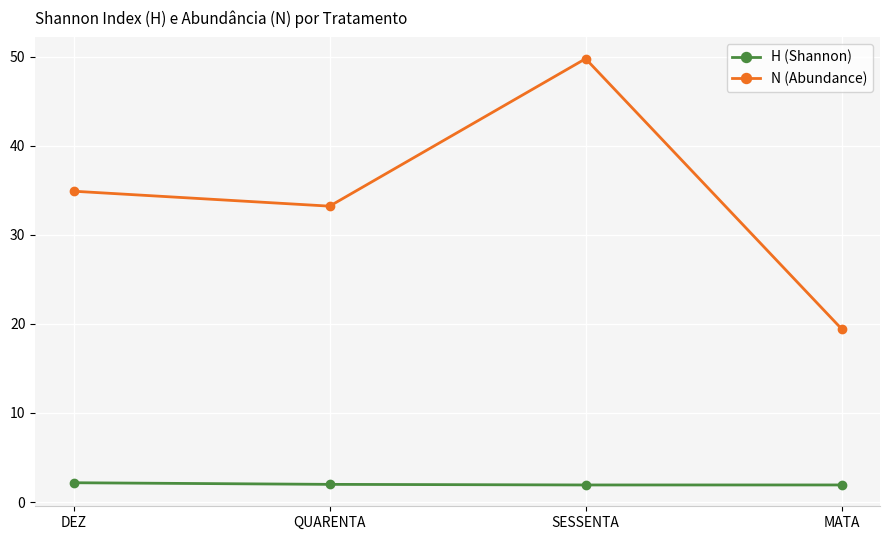

What position from the right is SESSENTA?

2